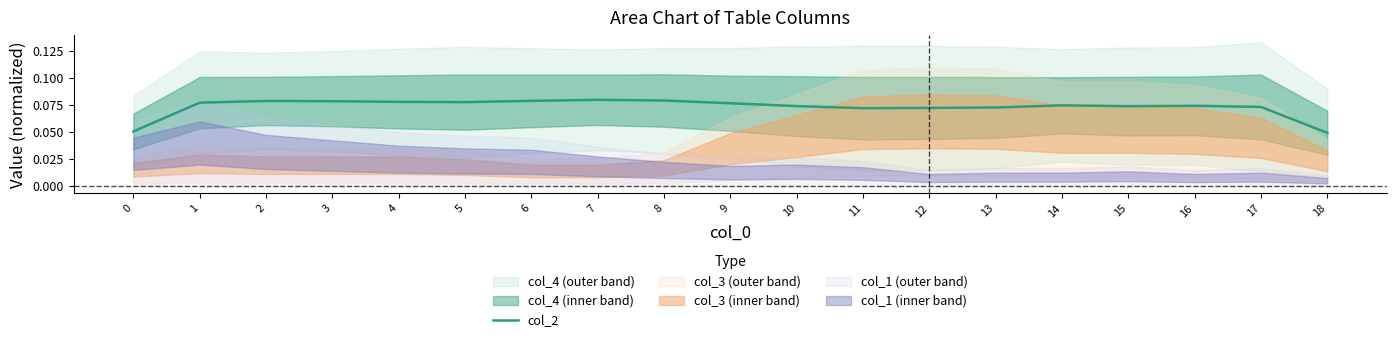

List the labels in order of value, largest first.

7, 8, 6, 2, 3, 4, 5, 1, 9, 14, 16, 10, 15, 17, 13, 12, 11, 0, 18